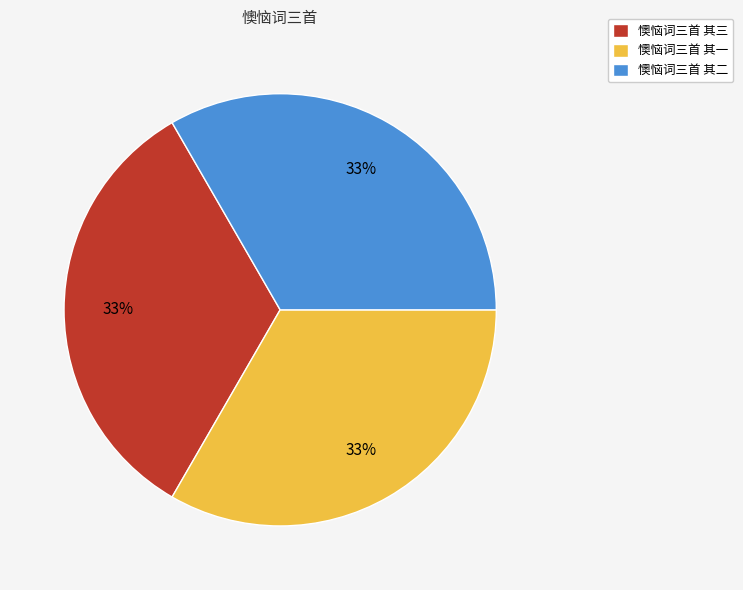

Approximately how many times larger is the value at 懊恼词三首 其二 compared to 懊恼词三首 其三?

1.0